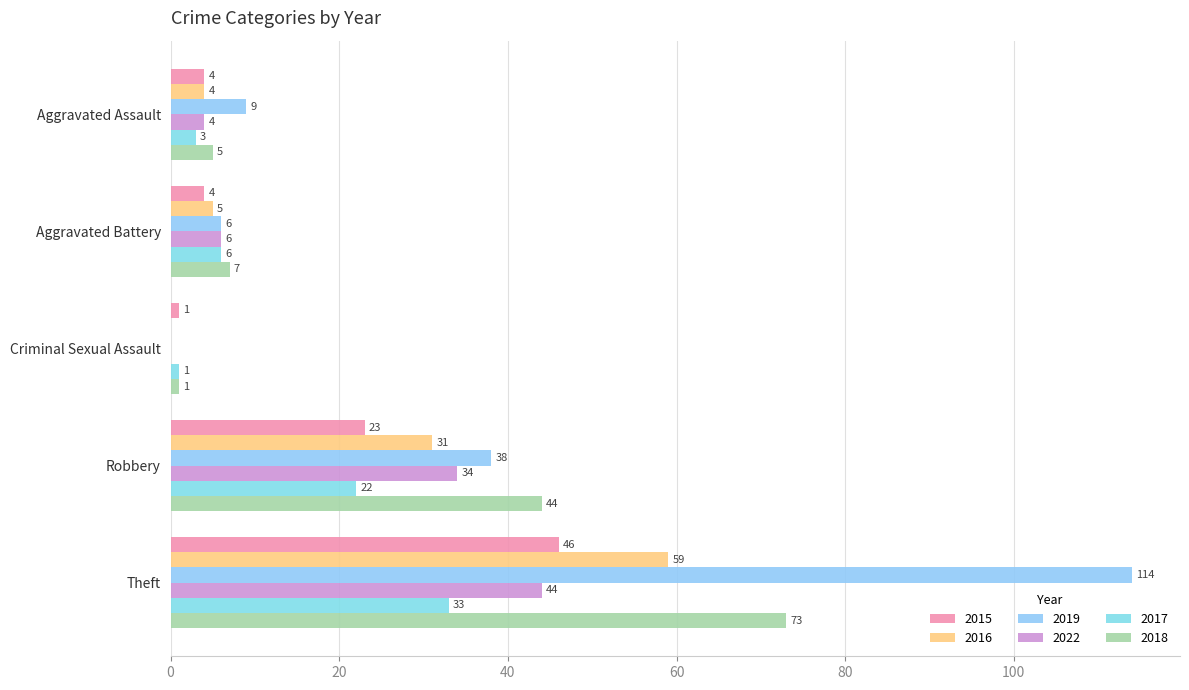

Where does the 2016 series first go above 5?

Robbery